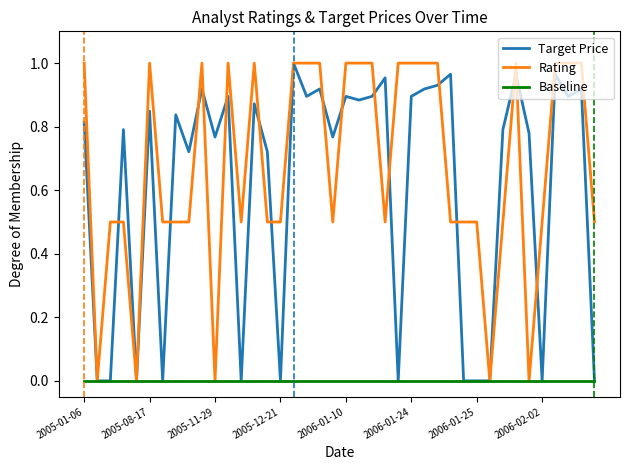

Which series has the largest total across all categories?

Rating